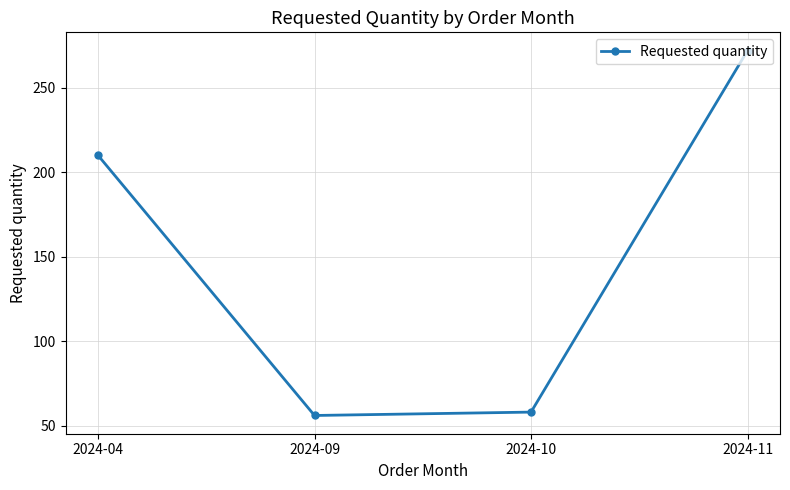

How many points are lower than both their immediate neighbors (excluding endpoints)?

1